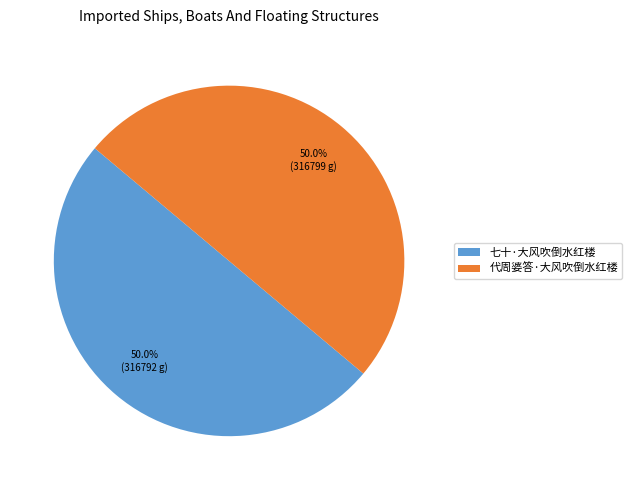

How much of the chart is everything except 七十·大风吹倒水红楼?

50.0%